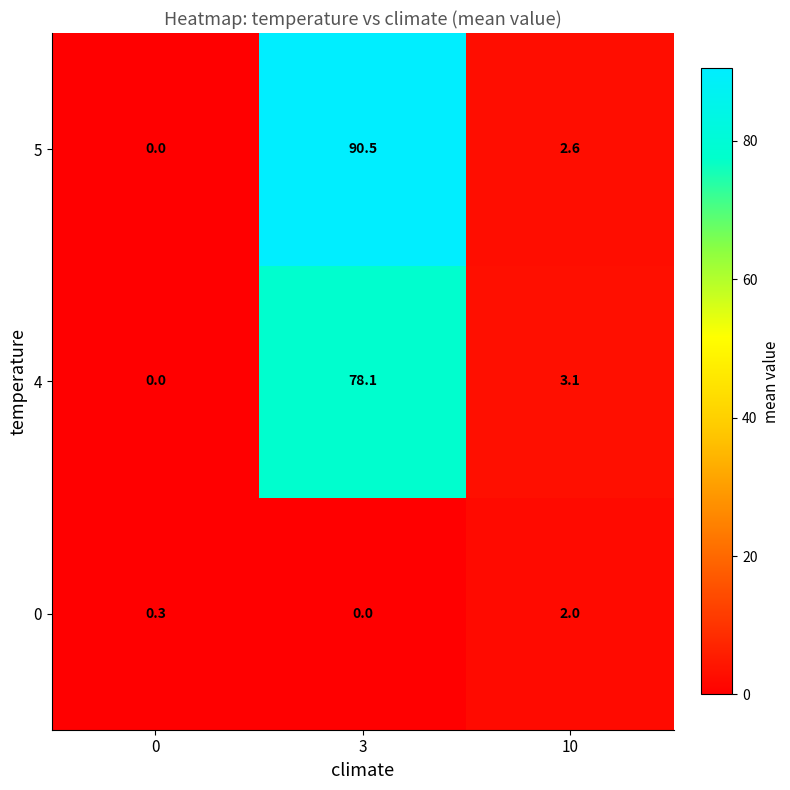

Which series has the widest spread of values?

5